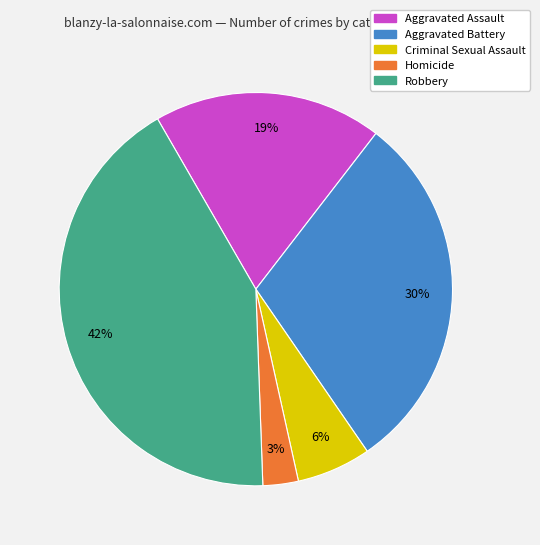

To the nearest percent, what is the difference between the Aggravated Battery and Robbery slice percentages?

12%